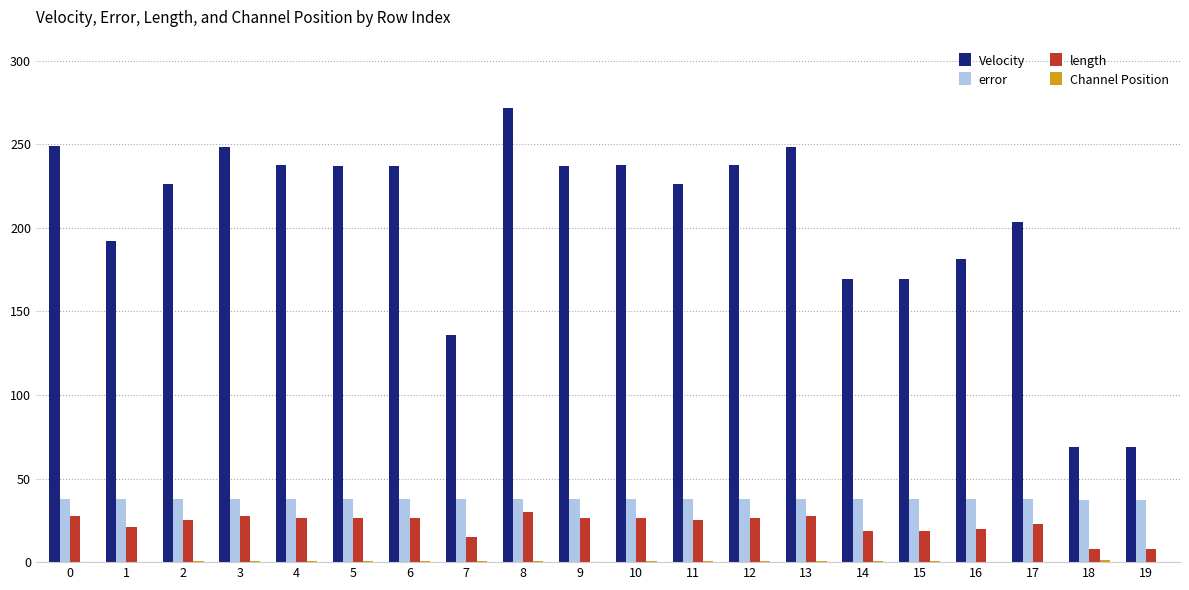

At which category is the sum across all series the highest?

8